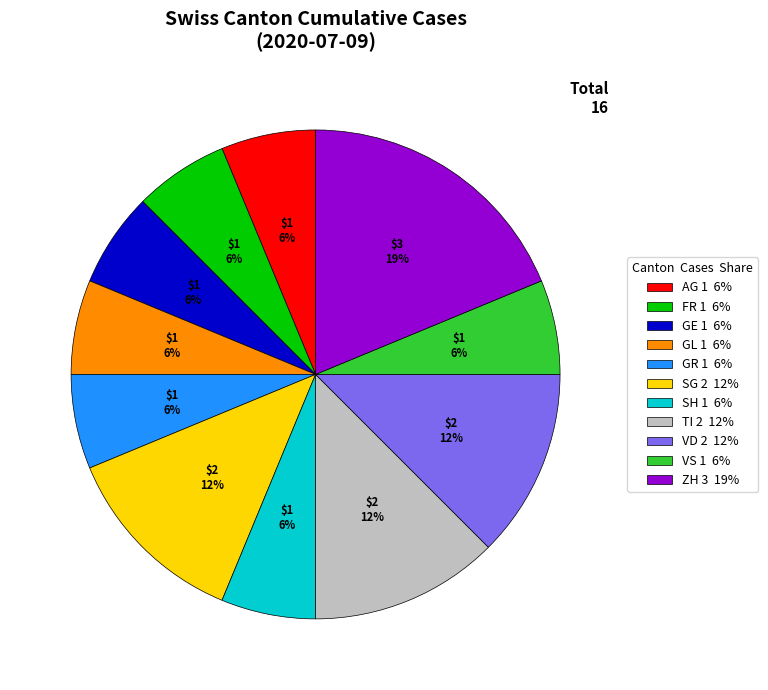

What percentage is the GE 1 6% slice, to the nearest percent?

6%